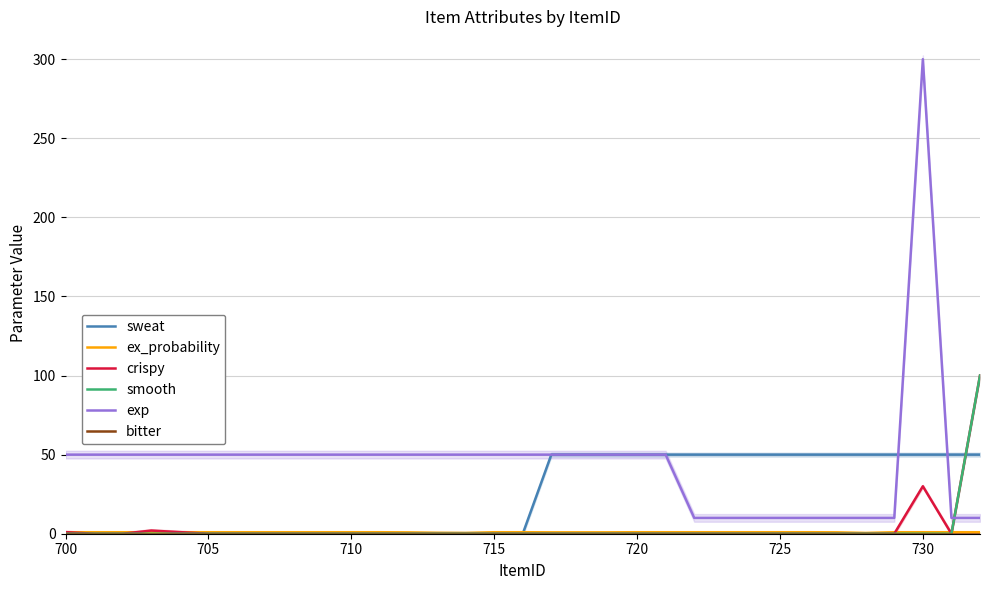

Reading right to left, what are all the values shown in this chart?

sweat: 50.0	50.0	50.0	50.0	50.0	50.0	50.0	50.0	50.0	50.0	50.0	50.0	50.0	50.0	50.0	50.0	0.0	0.0	0.0	0.0	0.0	0.0	0.0	0.0	0.0	0.0	0.0	0.0	0.0	0.0	0.0	0.0	0.0
ex_probability: 0.9	0.9	0.9	0.9	0.5	0.9	0.9	0.9	0.9	0.9	0.9	0.9	0.9	0.9	0.9	0.9	0.9	0.9	0.5	0.6	0.8	0.9	0.9	0.9	0.9	0.9	0.9	0.9	0.9	0.9	0.9	0.9	0.9
crispy: 100.0	0.0	30.0	0.0	0.0	0.0	0.0	0.0	0.0	0.0	0.0	0.0	0.0	0.0	0.0	0.0	0.0	0.0	0.0	0.0	0.0	0.0	0.0	0.0	0.0	0.0	0.0	0.0	1.0	2.0	0.0	0.0	1.0
smooth: 100.0	0.0	0.0	0.0	0.0	0.0	0.0	0.0	0.0	0.0	0.0	0.0	0.0	0.0	0.0	0.0	0.0	0.0	0.0	0.0	0.0	0.0	0.0	0.0	0.0	0.0	0.0	0.0	0.0	0.0	0.0	0.0	0.0
exp: 10.0	10.0	300.0	10.0	10.0	10.0	10.0	10.0	10.0	10.0	10.0	50.0	50.0	50.0	50.0	50.0	50.0	50.0	50.0	50.0	50.0	50.0	50.0	50.0	50.0	50.0	50.0	50.0	50.0	50.0	50.0	50.0	50.0
bitter: 0.0	0.0	0.0	0.0	0.0	0.0	0.0	0.0	0.0	0.0	0.0	0.0	0.0	0.0	0.0	0.0	0.0	0.0	0.0	0.0	0.0	0.0	0.0	0.0	0.0	0.0	0.0	0.0	0.0	0.0	0.0	0.0	0.0